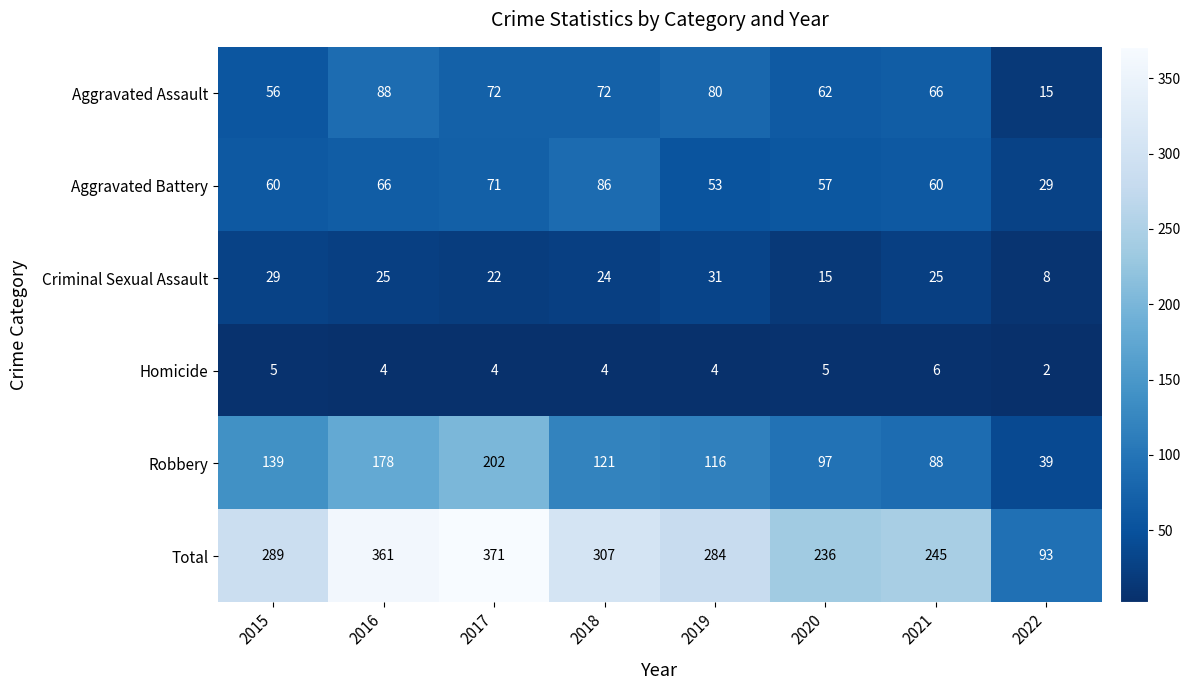

True or false: Aggravated Assault has a value of 34 at 2018.

False